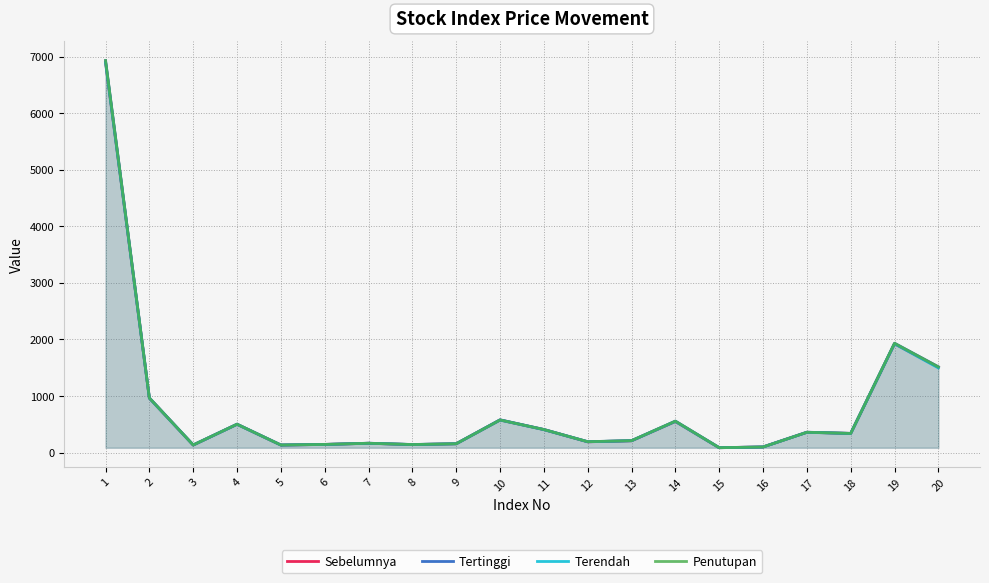

Between 6 and 18, which is larger?

18